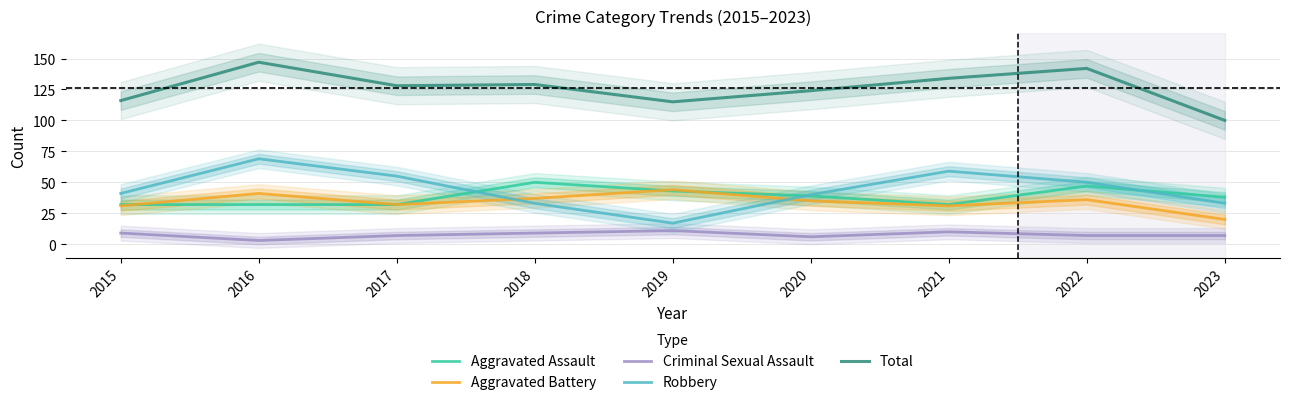

What is the average value of the Total series?

126